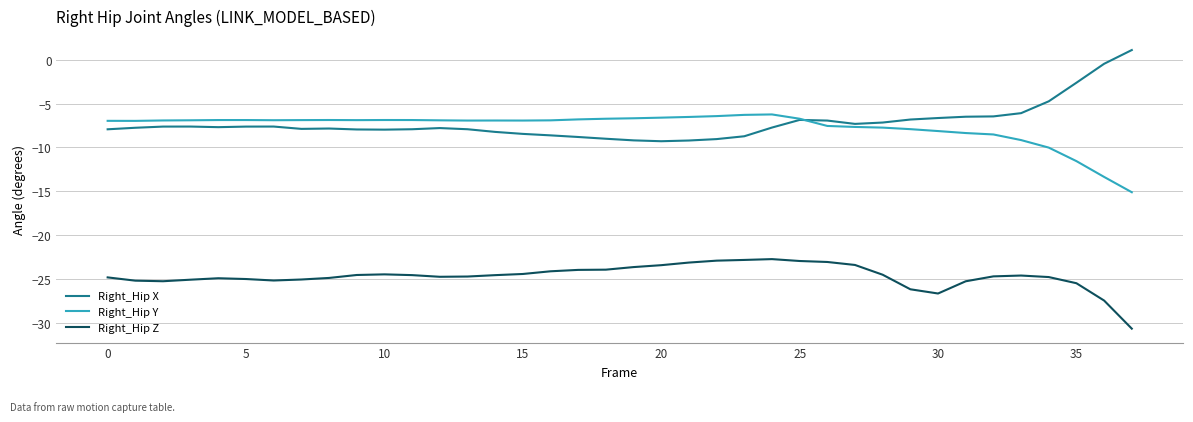

What is the maximum value for Right_Hip Y?

-6.2